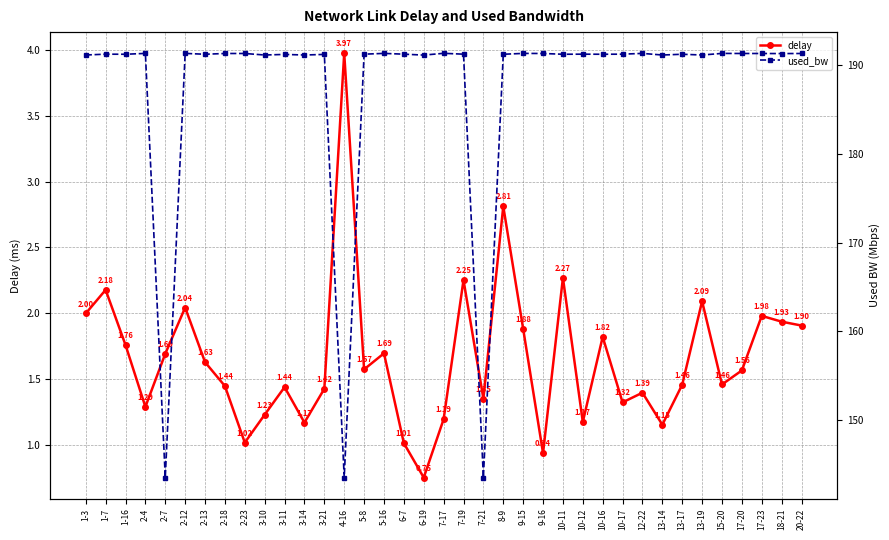

At which label does used_bw first exceed 191?

1-3